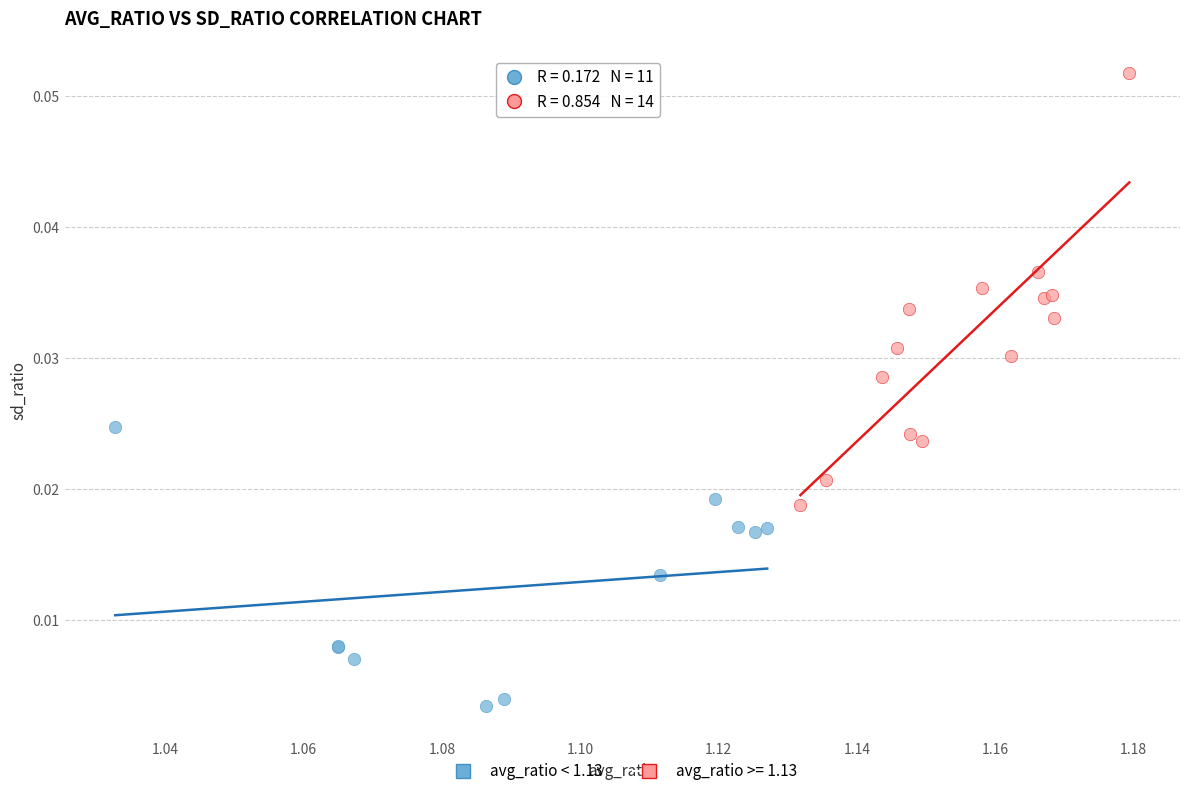

Which series has the largest Y range (max minus min)?

avg_ratio >= 1.13